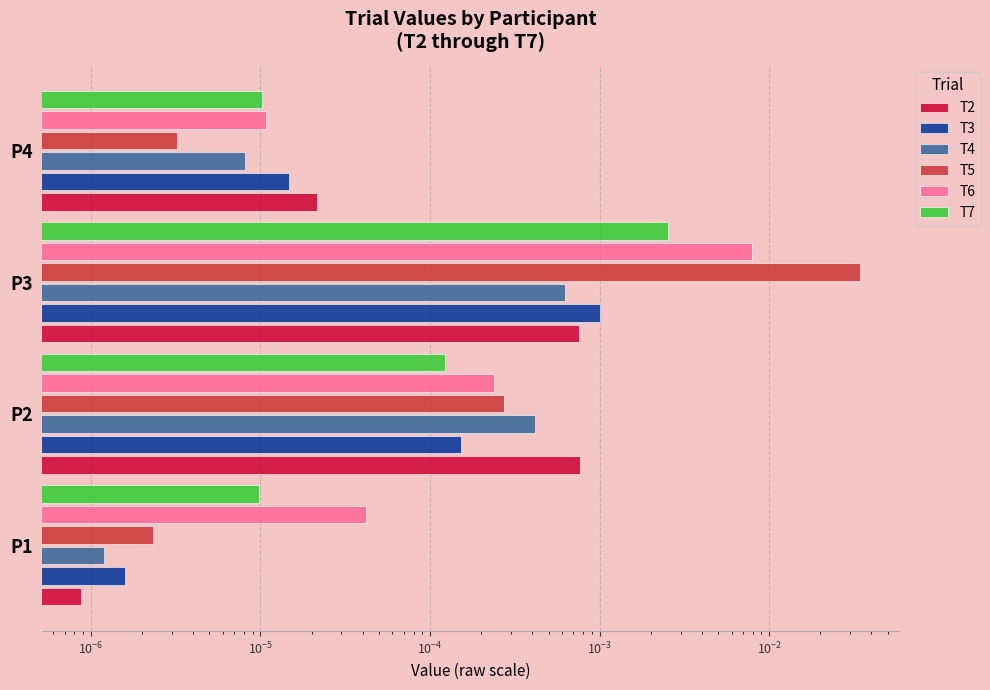

Which series has the largest total across all categories?

T5